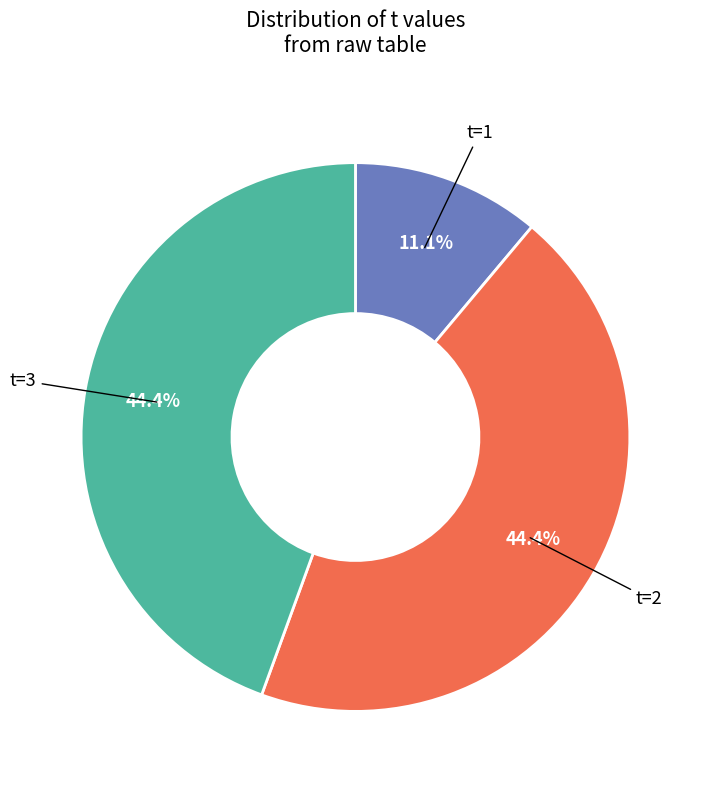

Is there any slice that represents more than half of the pie?

No